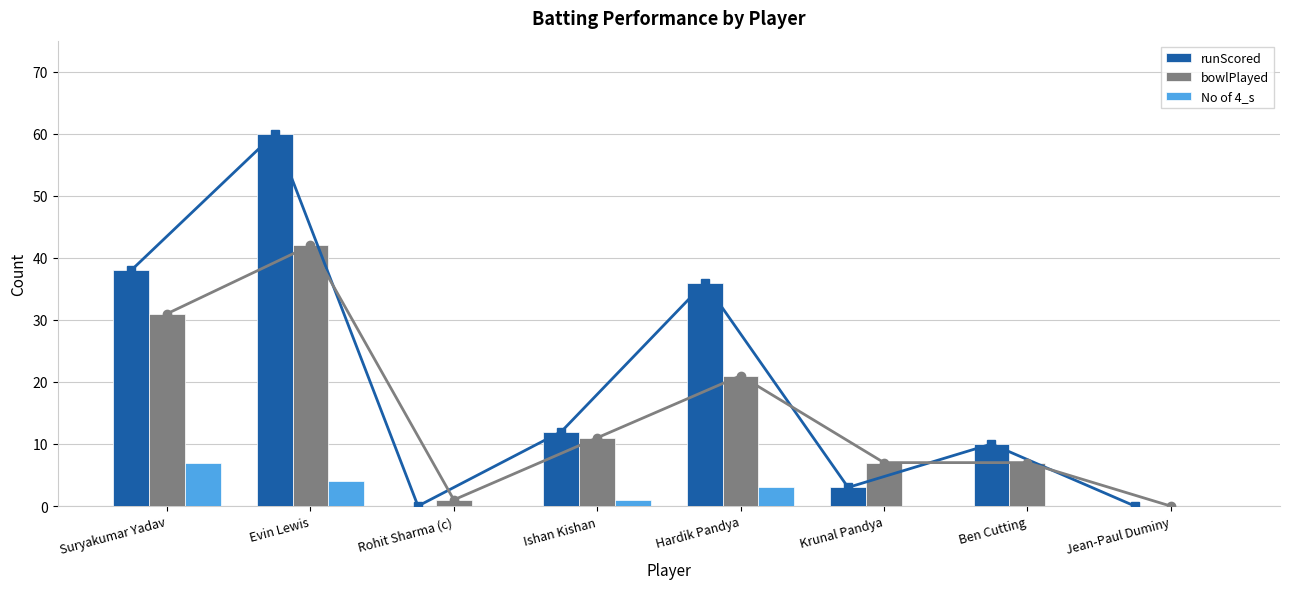

Is the value of No of 4_s at Ben Cutting greater than the value of runScored at Evin Lewis?

No